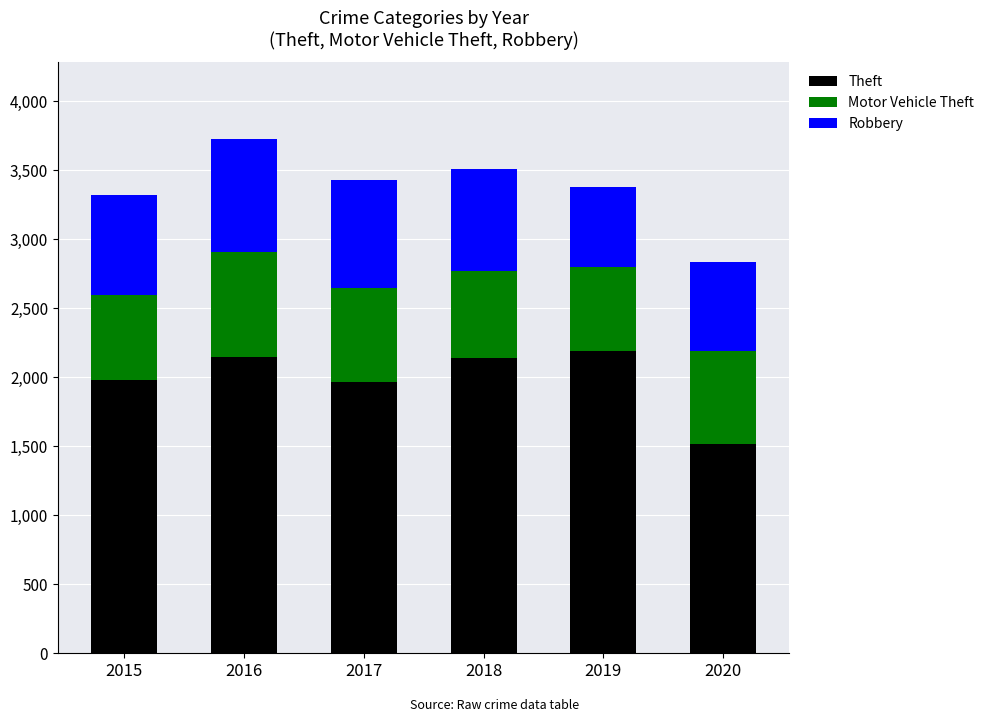

Is it true that Theft equals 1518 at 2020?

True